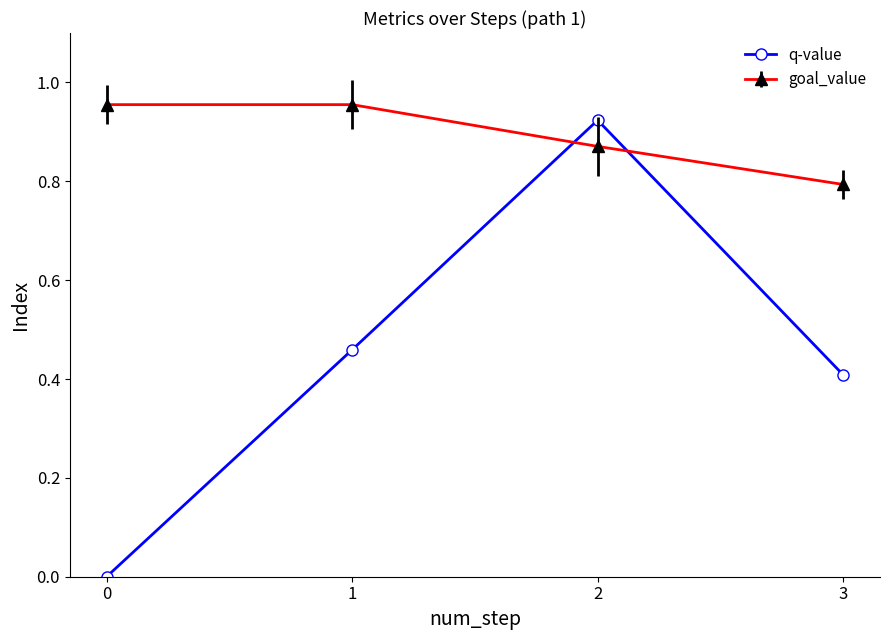

True or false: goal_value has more than 1 points higher than both neighbors.

False